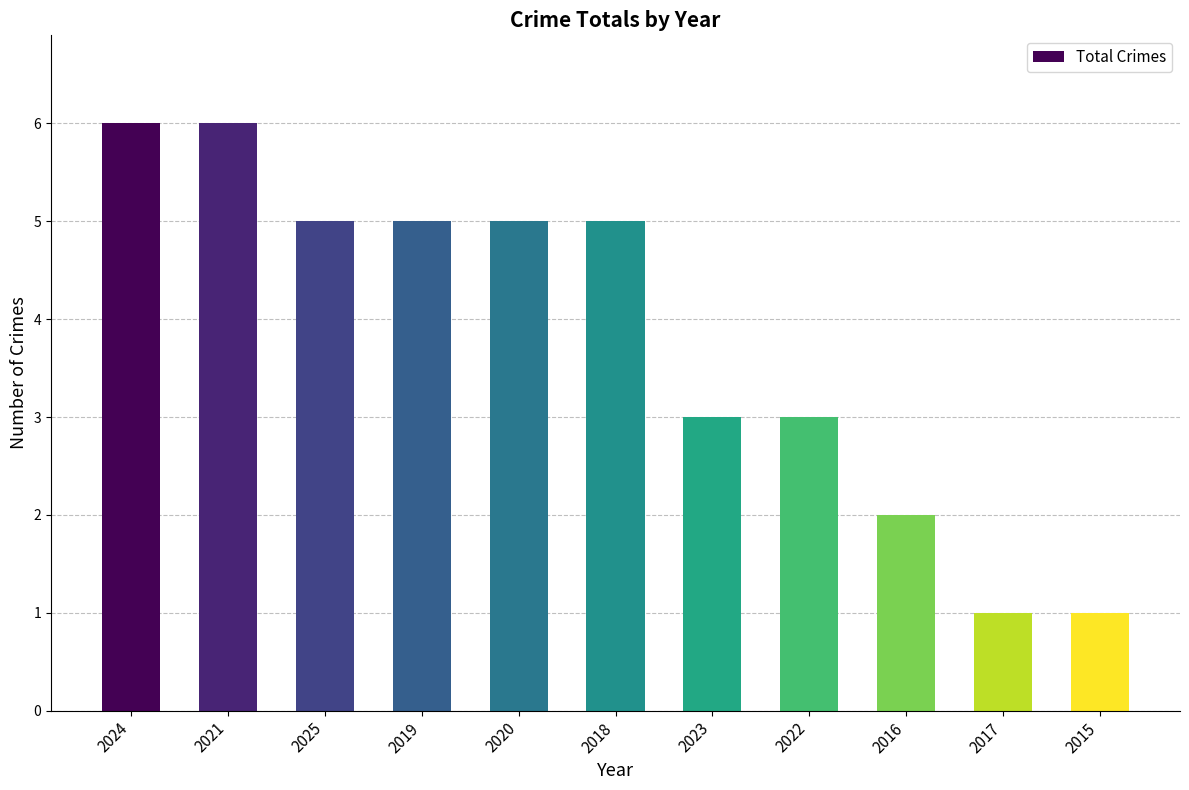

What is the label of the 10th bar from the right?

2021